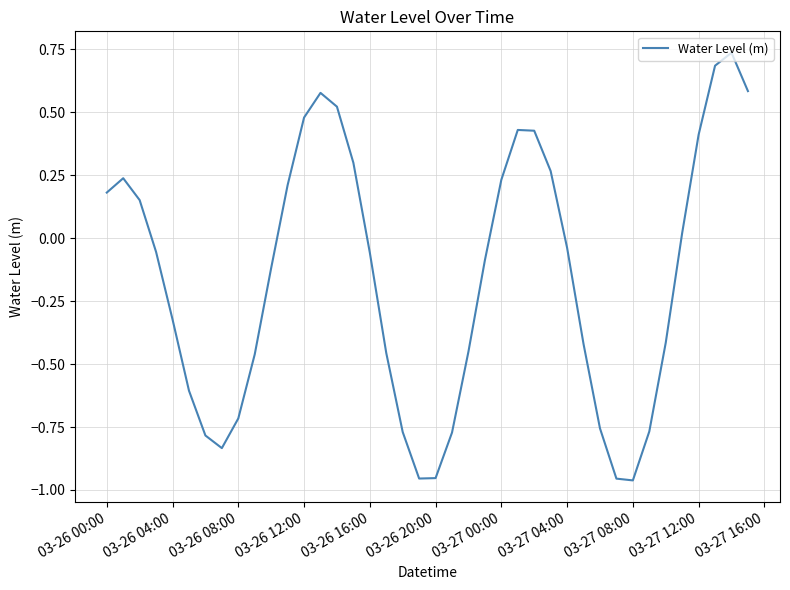

How many values are above zero?

17